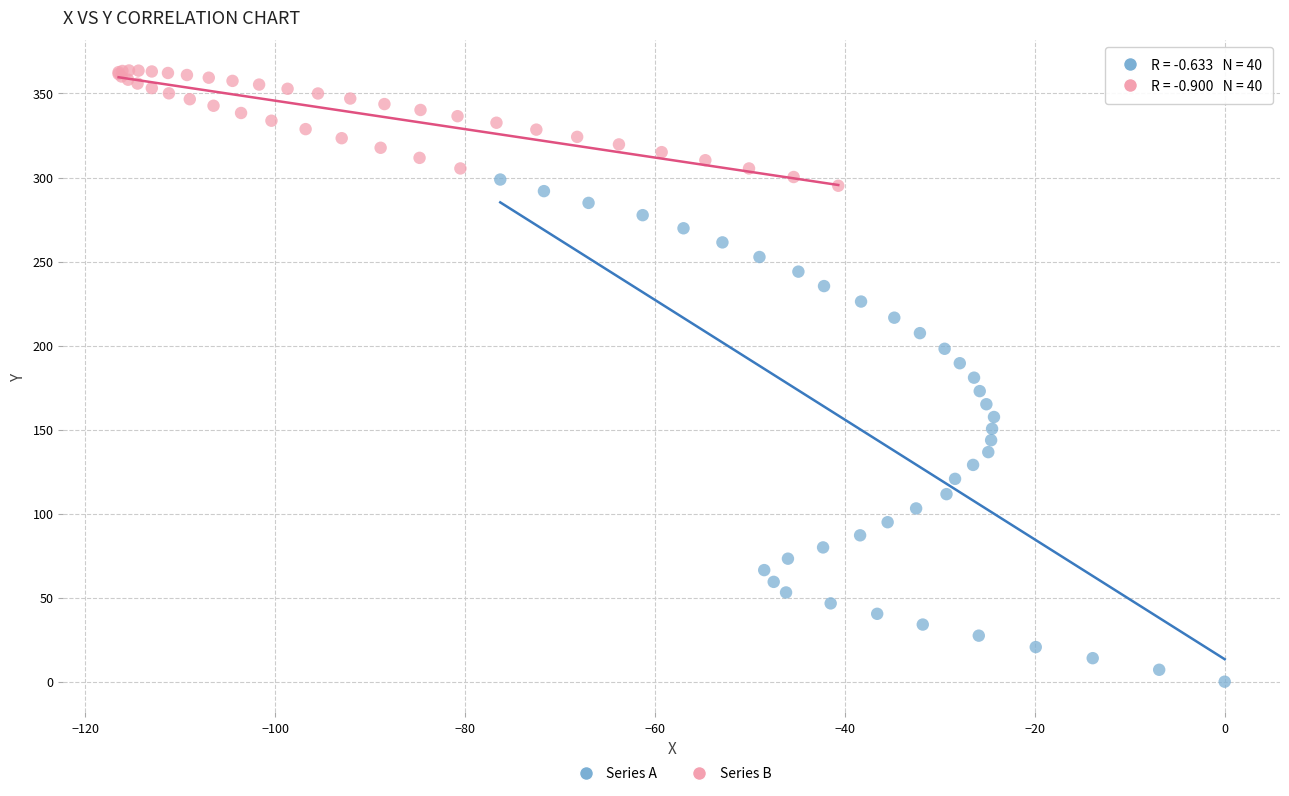

Which series reaches the minimum Y coordinate?

Series A